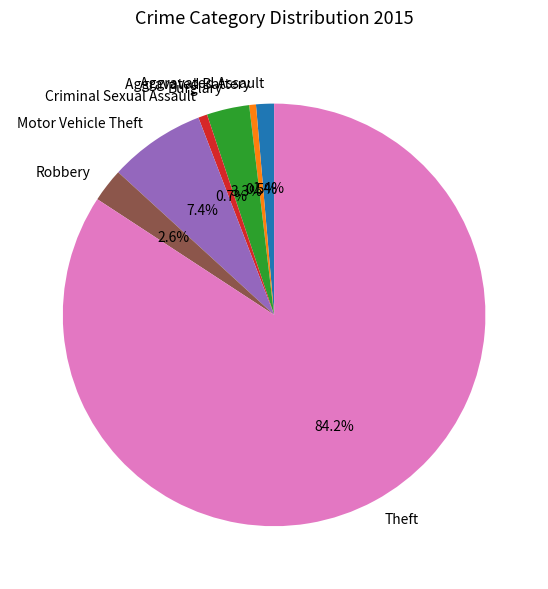

What percentage is the Aggravated Assault slice, to the nearest percent?

1%